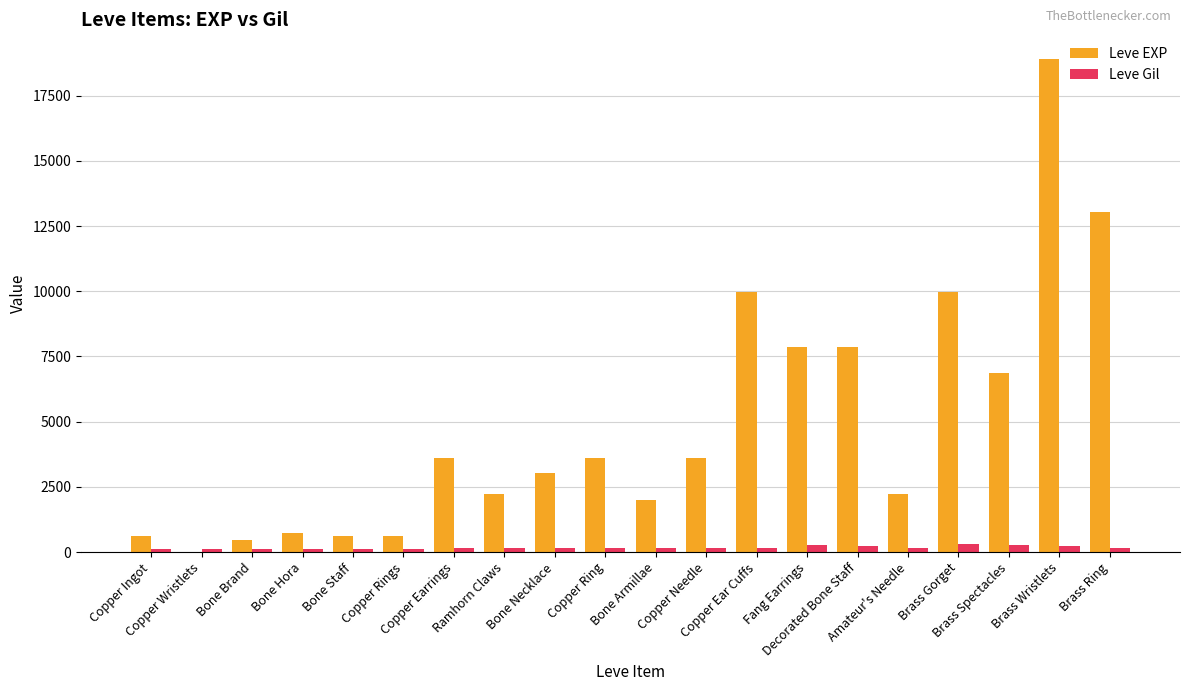

Is it true that Leve EXP equals 18910 at Brass Wristlets?

True